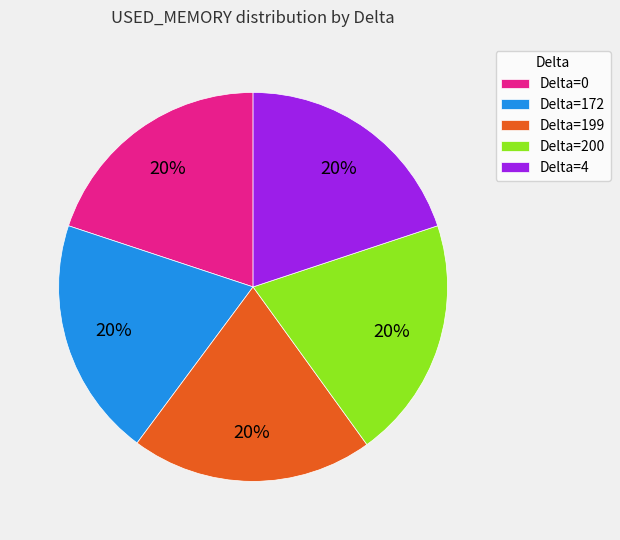

To the nearest percent, what portion does Delta=199 represent?

20%